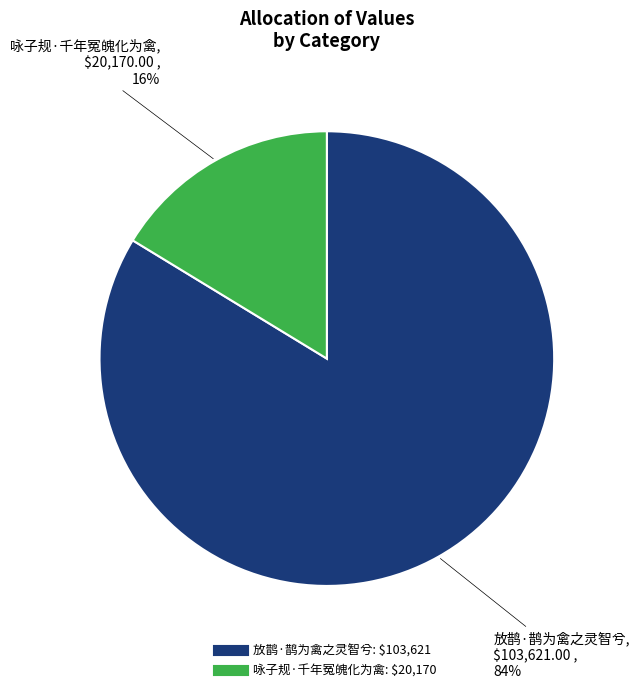

Rank the categories by value from lowest to highest.

咏子规·千年冤魄化为禽, 放鹊·鹊为禽之灵智兮